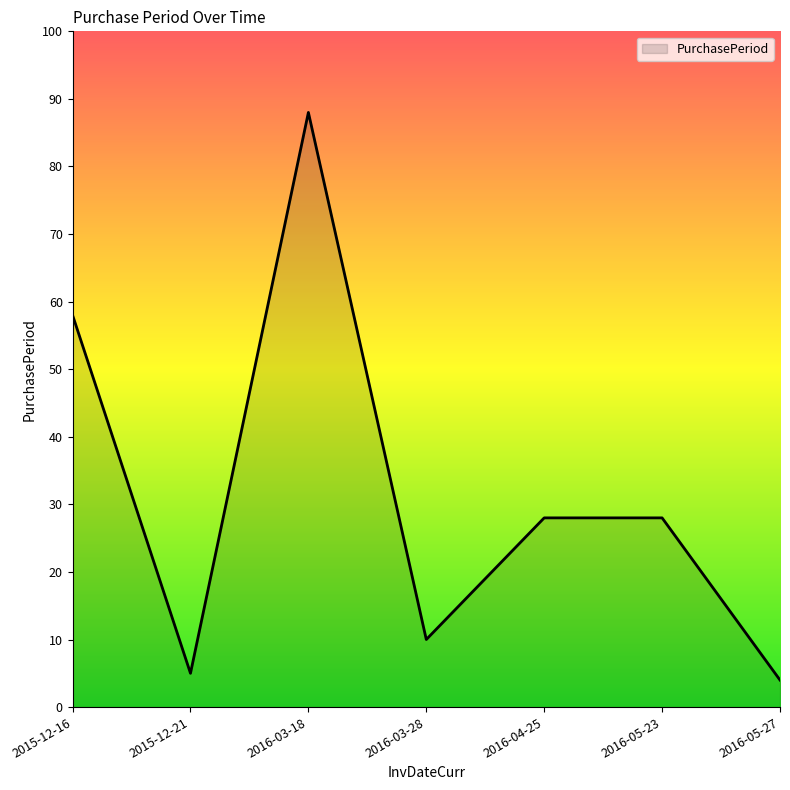

Is it true that the value at 2016-04-25 is 28?

True